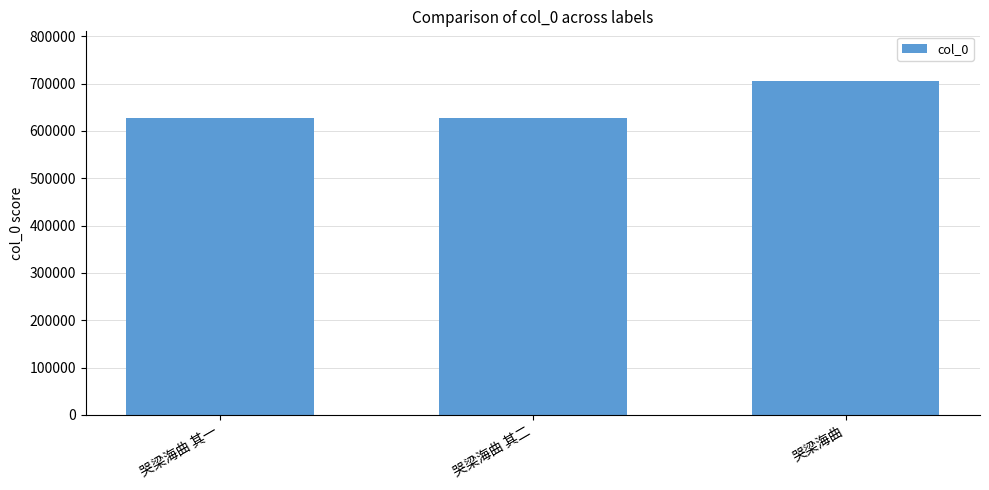

The value at 哭梁海曲 其一 is 889799. True or false?

False